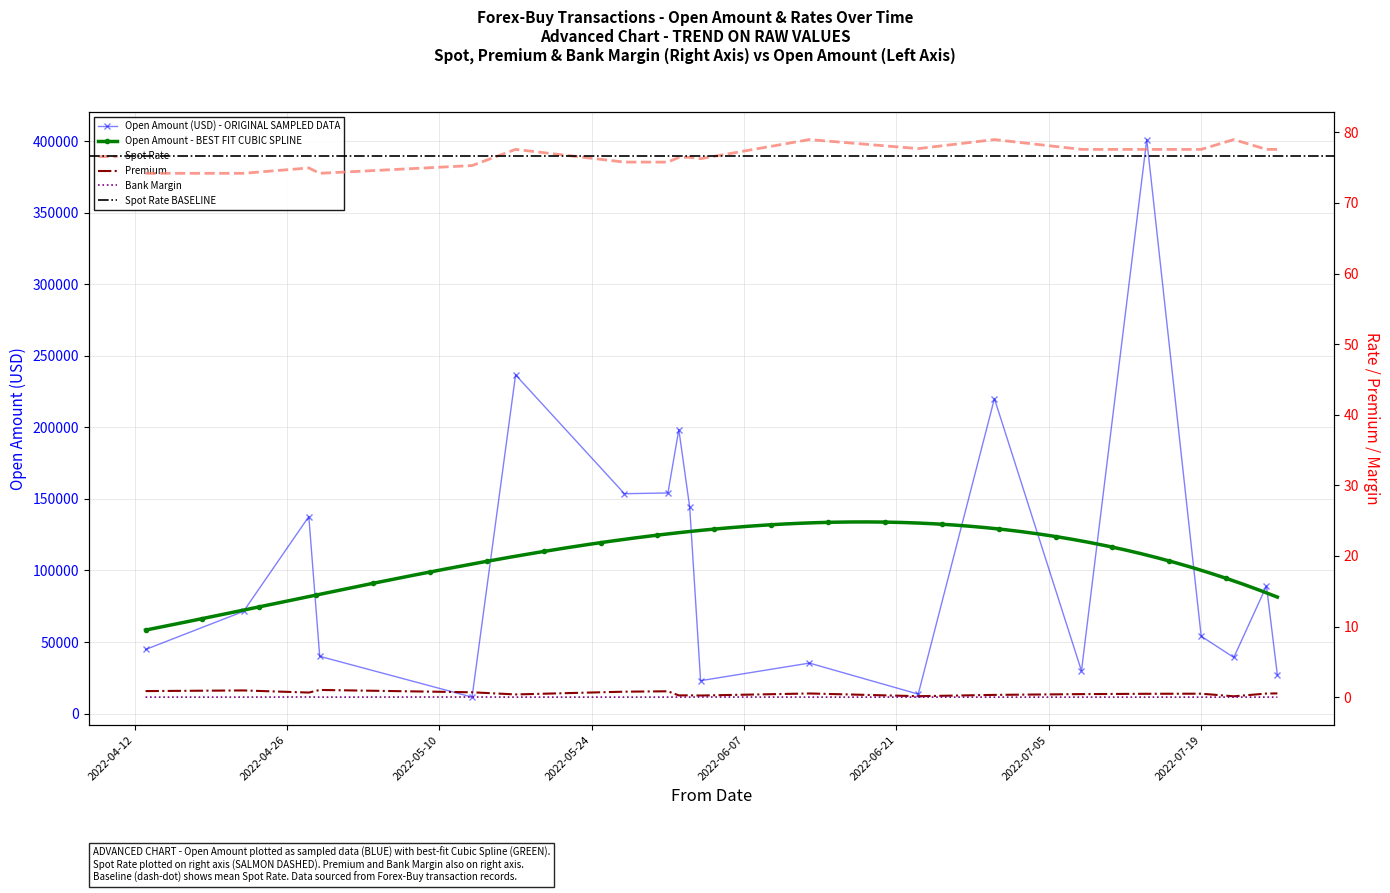

List the series in order of their peak value, lowest first.

Bank Margin, Premium, Spot, Open Amount